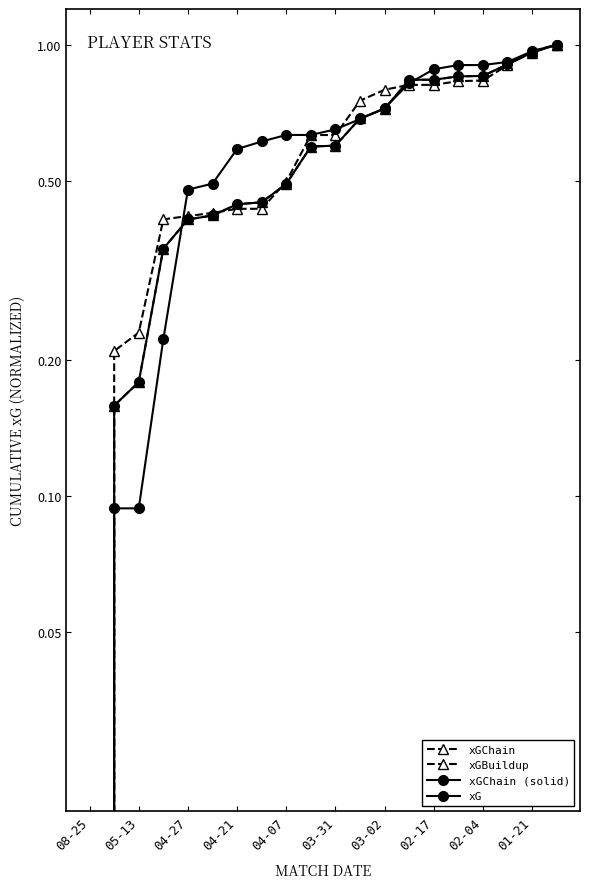

True or false: xGChain (solid) has more than 2 interior local peaks.

False